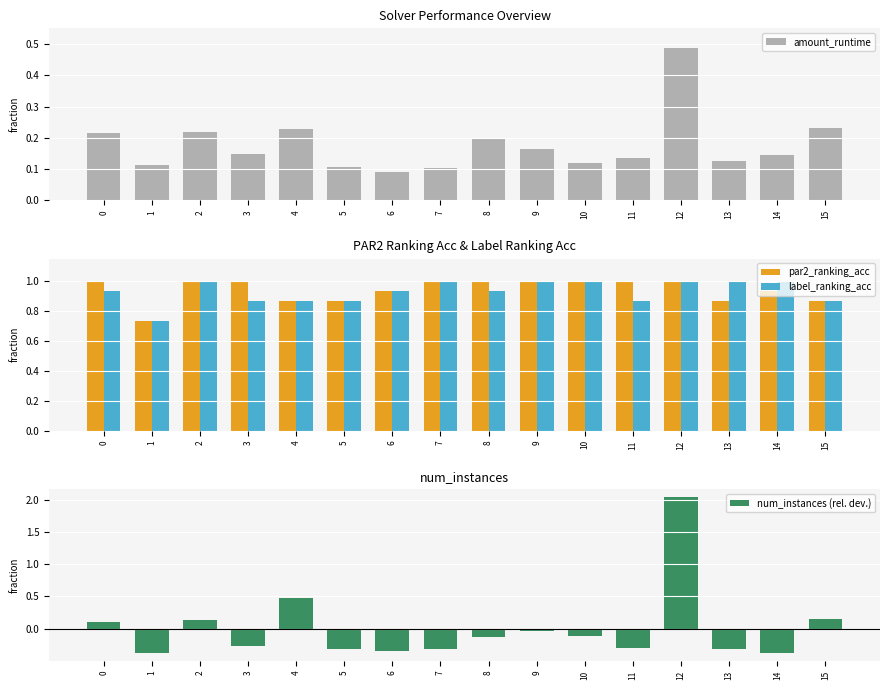

What are all the series names shown in the legend?

amount_runtime, par2_ranking_acc, label_ranking_acc, num_instances (rel. dev.)